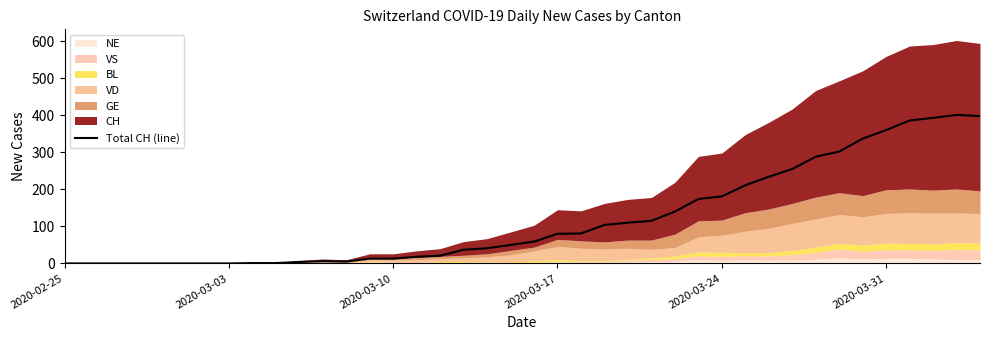

What is the highest value of the Total CH (line) series?

401